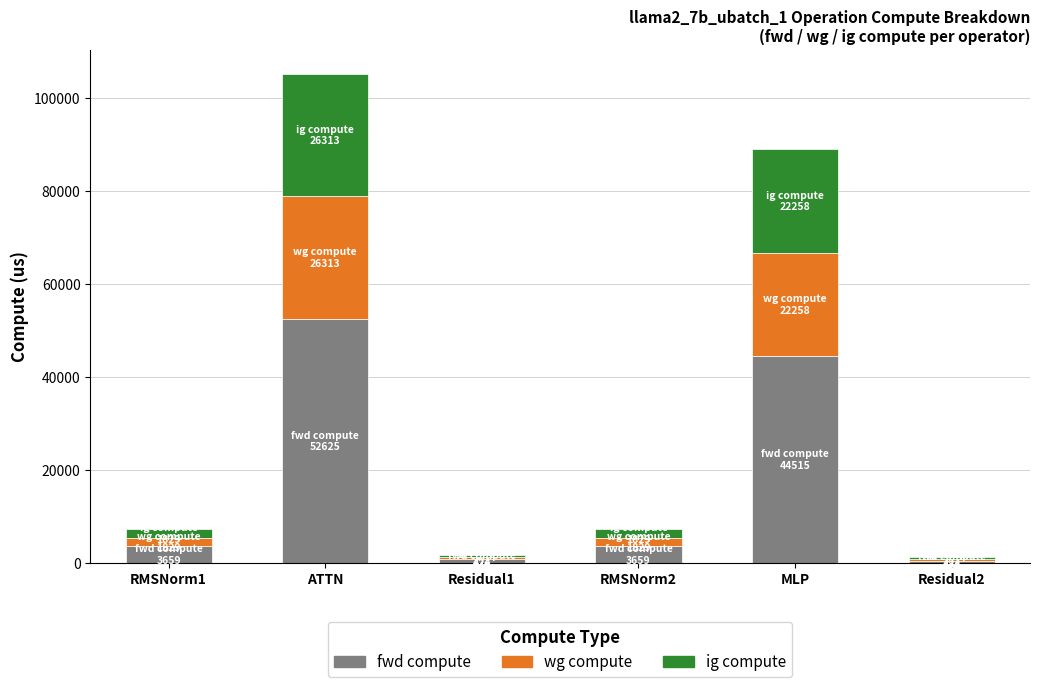

At which category is the sum across all series the highest?

ATTN